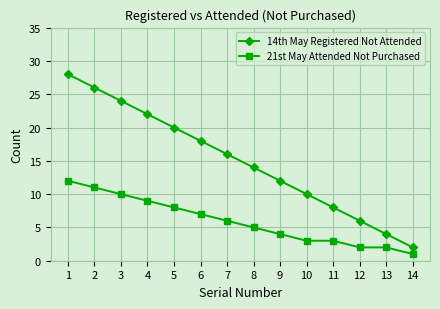

Is the value of 21st May Attended Not Purchased at 8 greater than the value of 14th May Registered Not Attended at 9?

No